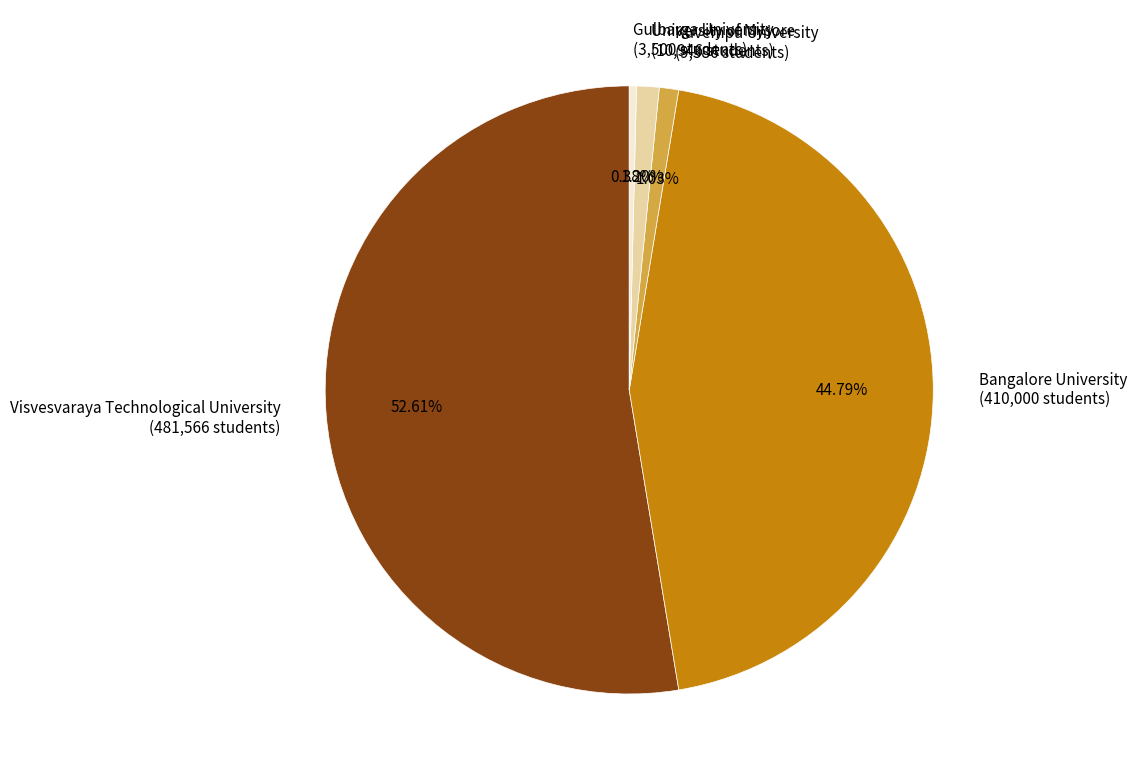

What is the total percentage of Kuvempu University and Bangalore University?

45.8%